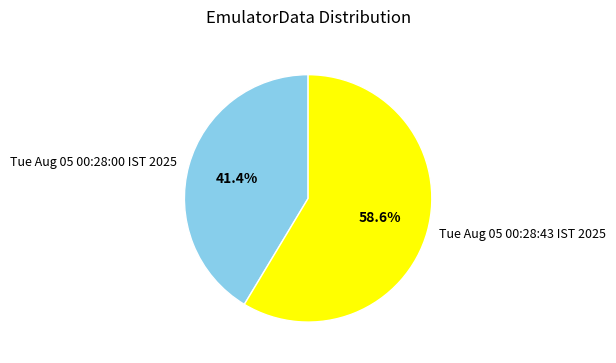

Count the number of slices in the pie.

2